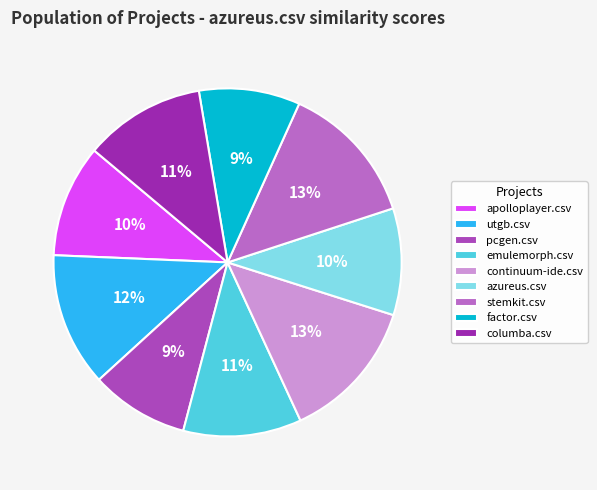

Does any single category account for the majority?

No